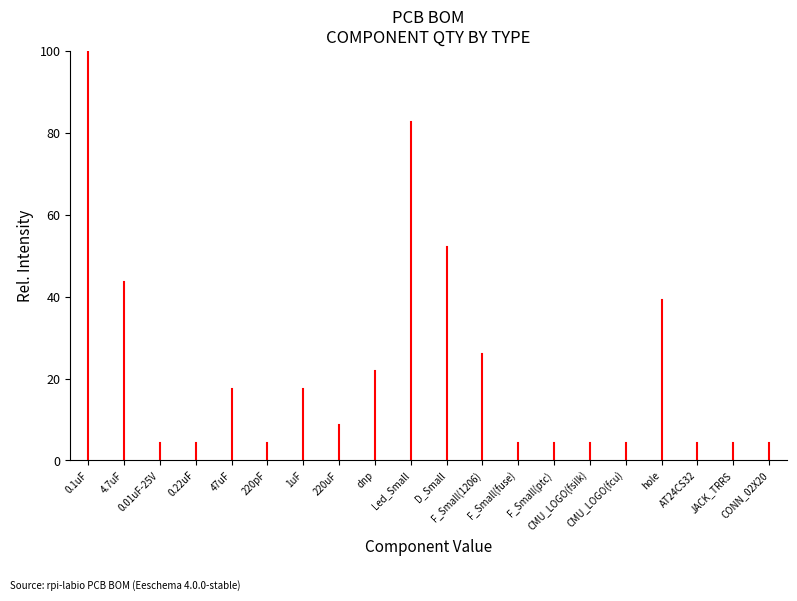

Rank the categories by value from highest to lowest.

0.1uF, Led_Small, D_Small, 4.7uF, hole, F_Small(1206), dnp, 47uF, 1uF, 220uF, 0.01uF-25V, 0.22uF, 220pF, F_Small(fuse), F_Small(ptc), CMU_LOGO(fsilk), CMU_LOGO(fcu), AT24CS32, JACK_TRRS, CONN_02X20